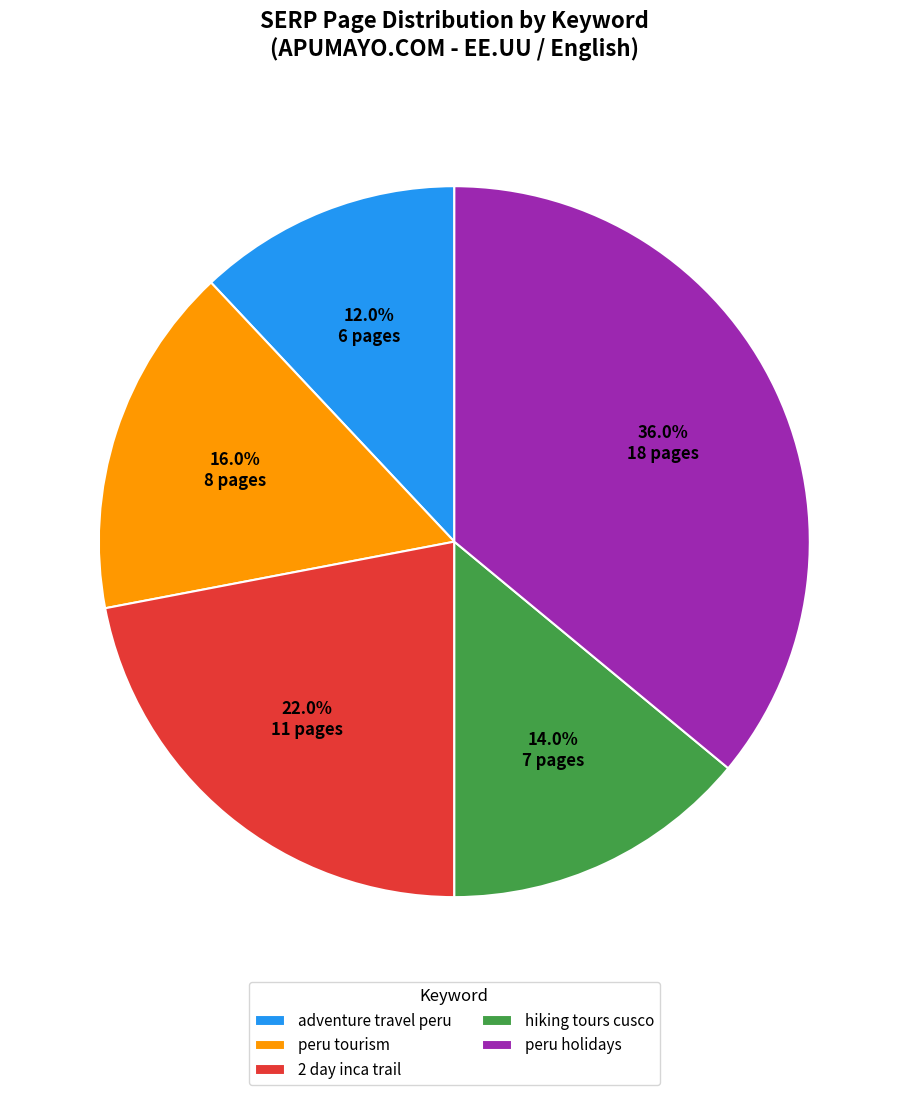

Which category has the smallest portion of the pie?

adventure travel peru